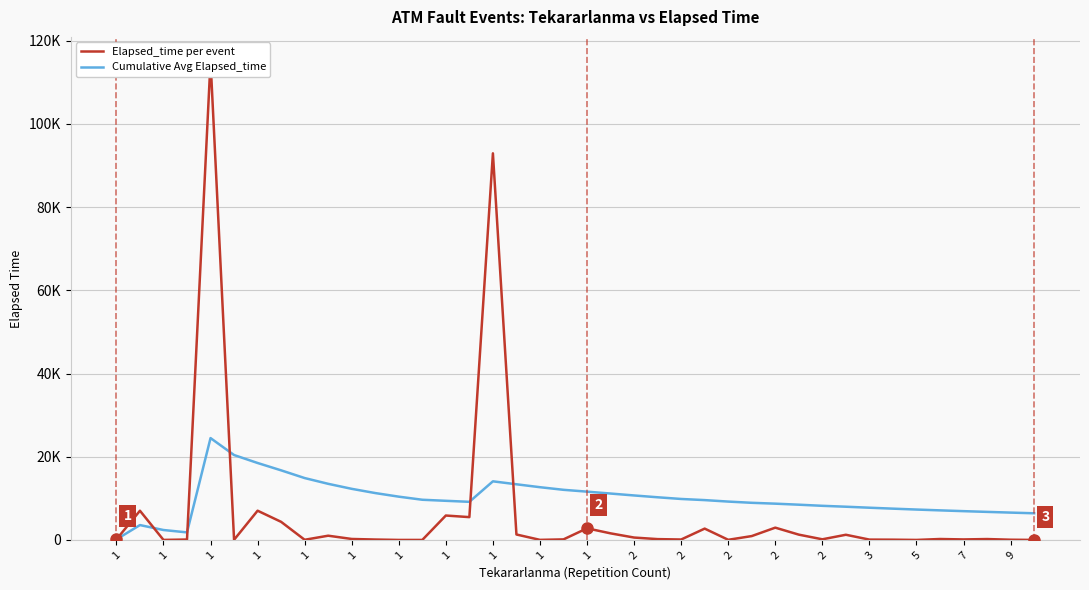

At which label does Elapsed_time per event reach its peak?

1